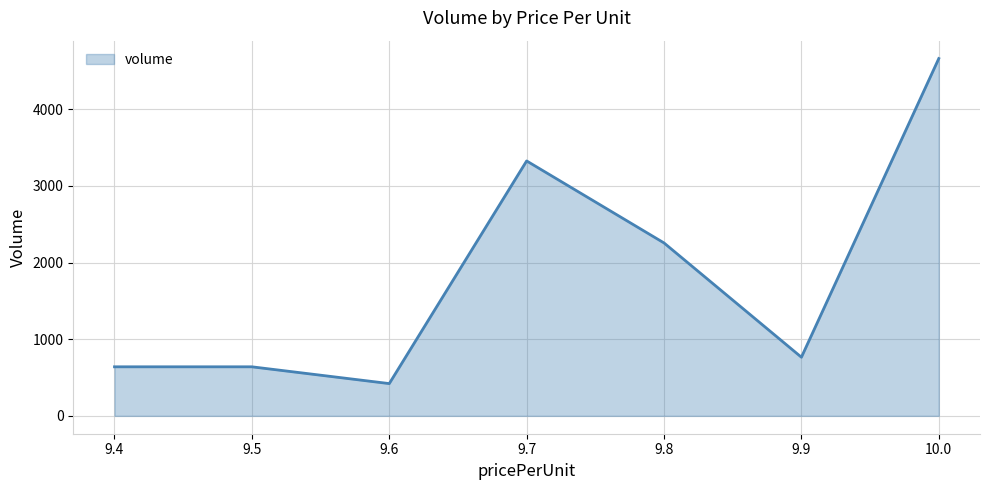

True or false: the data has more than 2 interior local peaks.

False